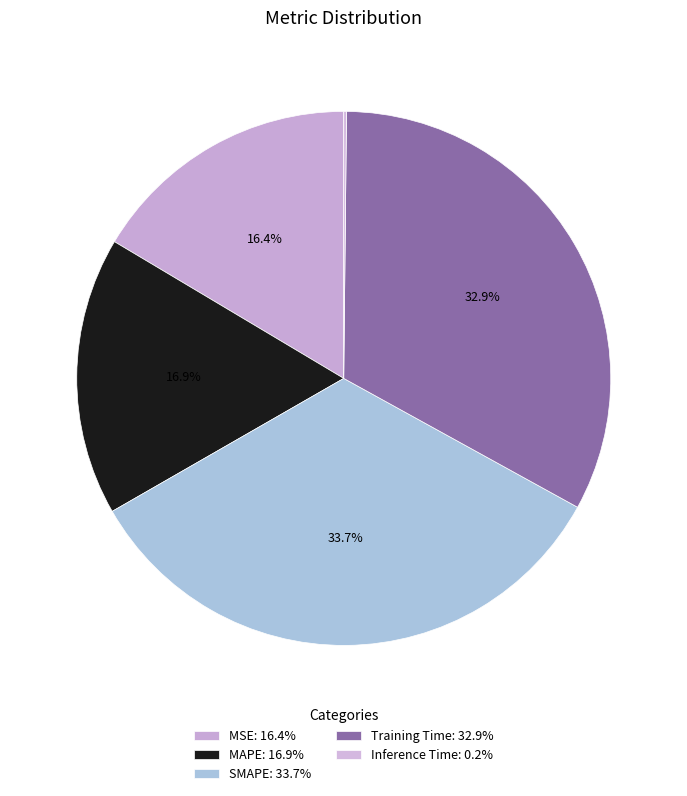

Does Training Time account for over 50% of the chart?

No